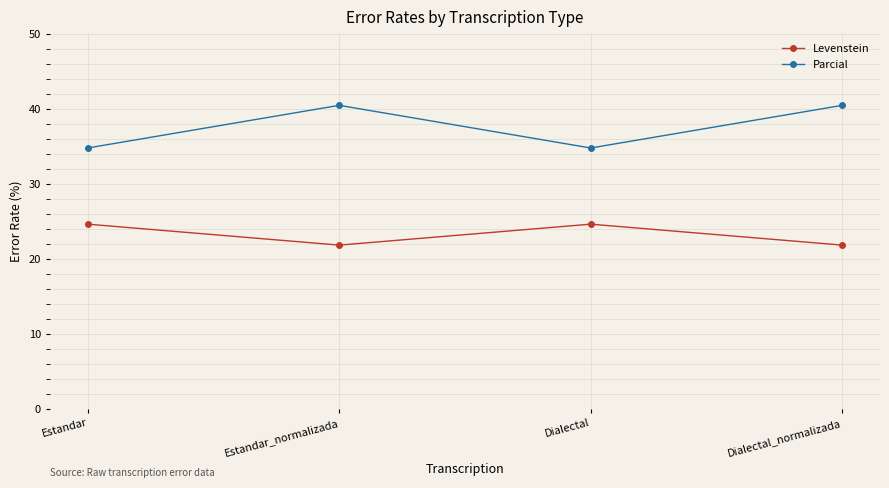

List the series in order of their peak value, lowest first.

Levenstein, Parcial